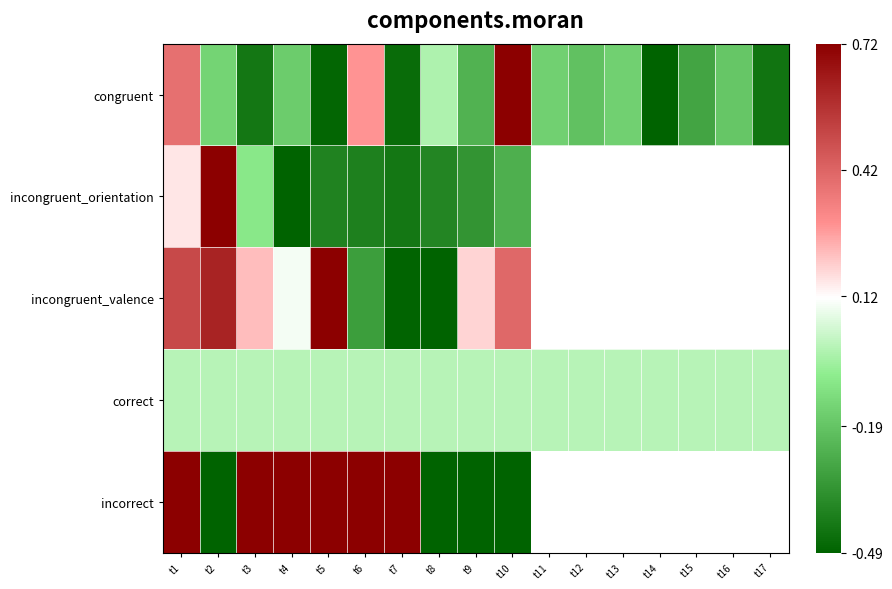

At which category does the chart reach its peak across all series?

t10